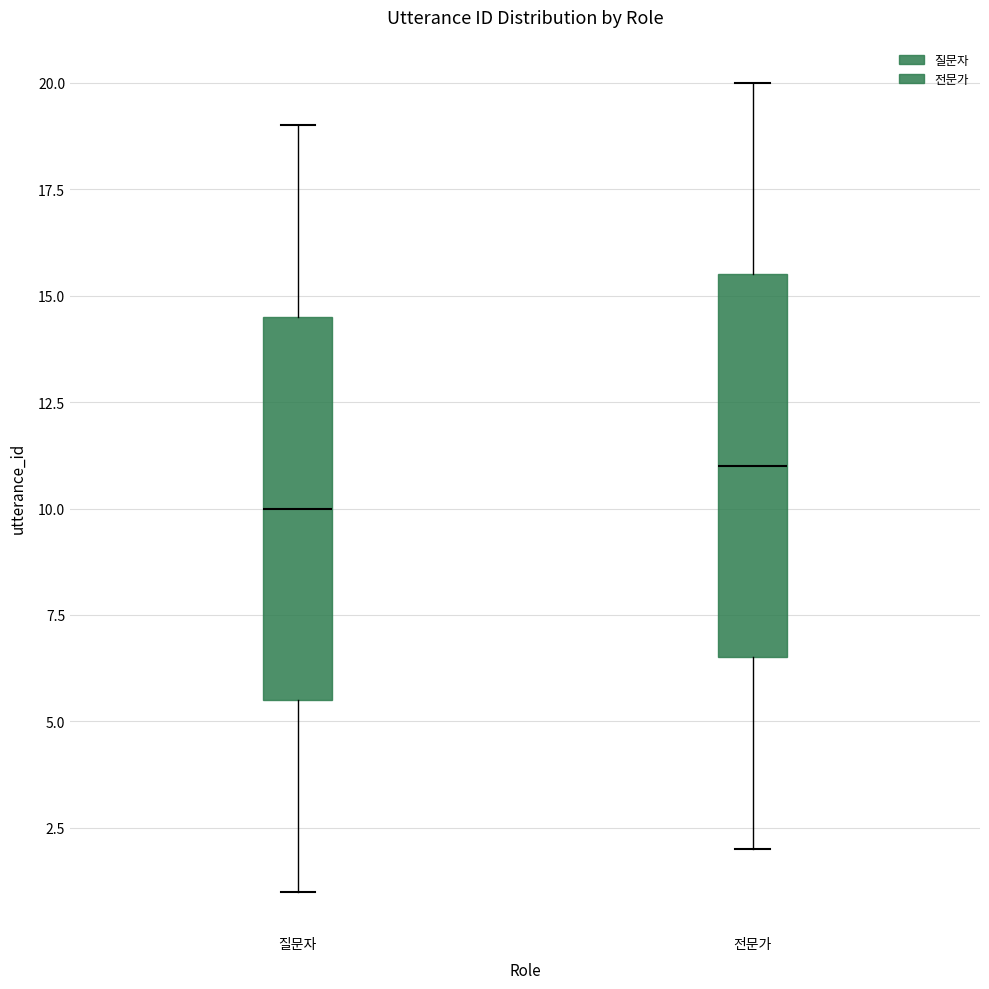

Reading left to right, read every box against the y-axis: the position of its median line, the range the box covers, and the ends of its whiskers. The values are not printed on the chart, so give them approximately, as read against the axis.

질문자: median 10.0, box 5.5 to 14.5, whiskers 1.0 to 19.0
전문가: median 11.0, box 6.5 to 15.5, whiskers 2.0 to 20.0